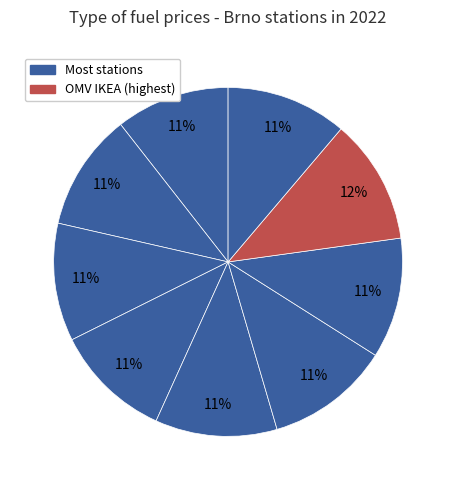

Which category has the biggest portion of the pie?

OMV IKEA